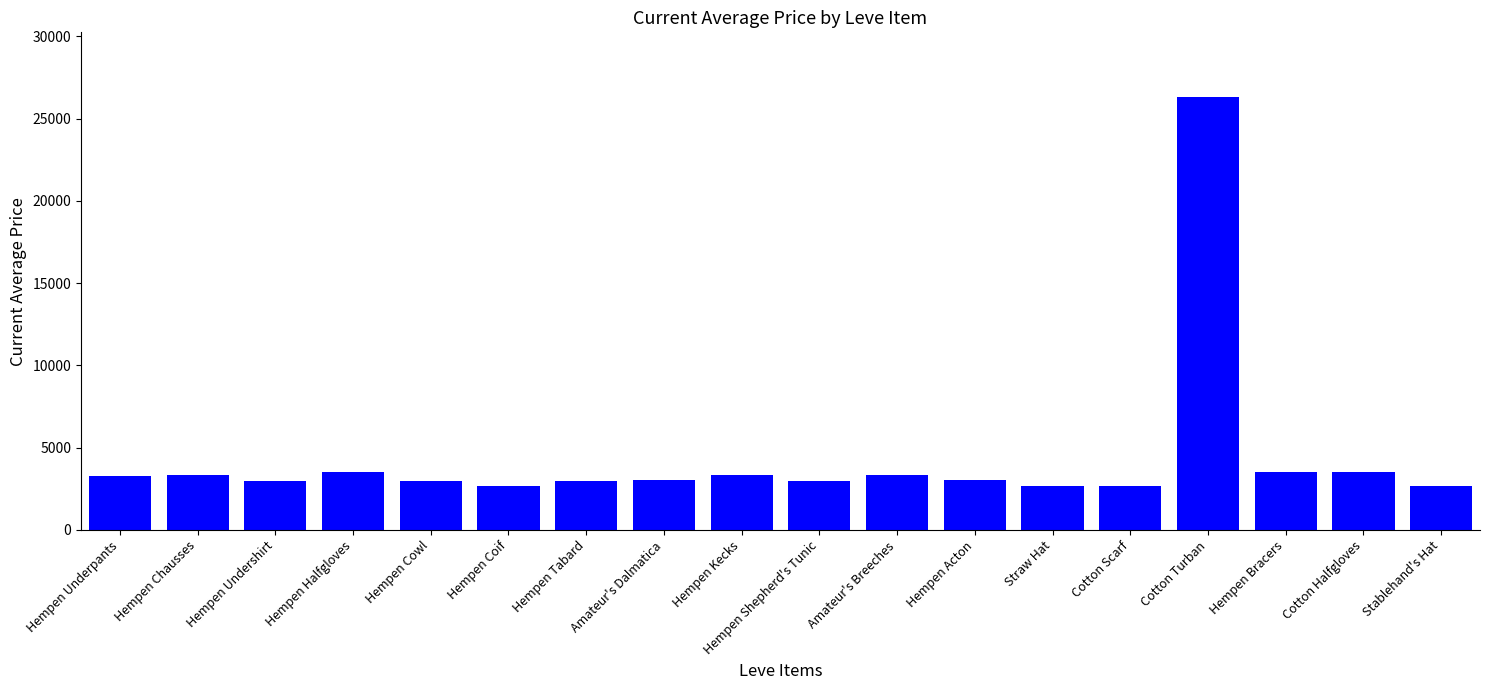

What is the label of the 3rd bar from the right?

Hempen Bracers